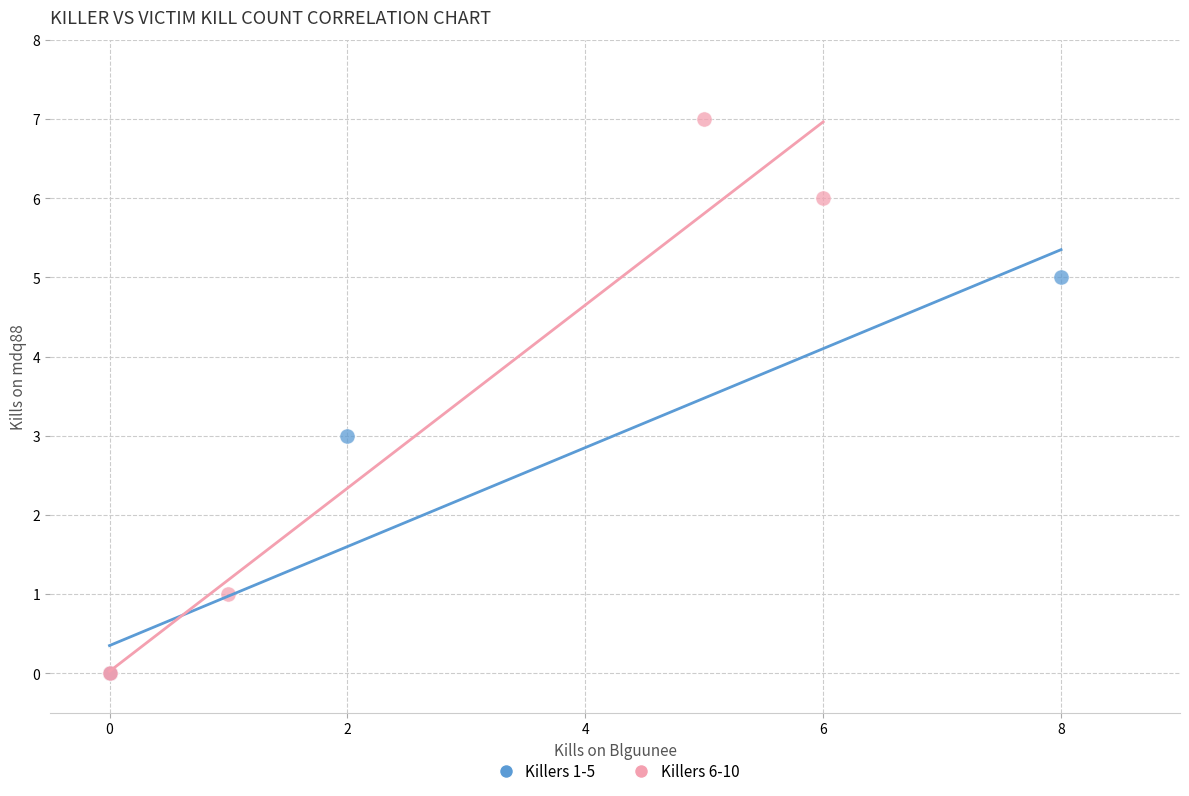

Which series has the widest spread of Y values?

Killers 6-10